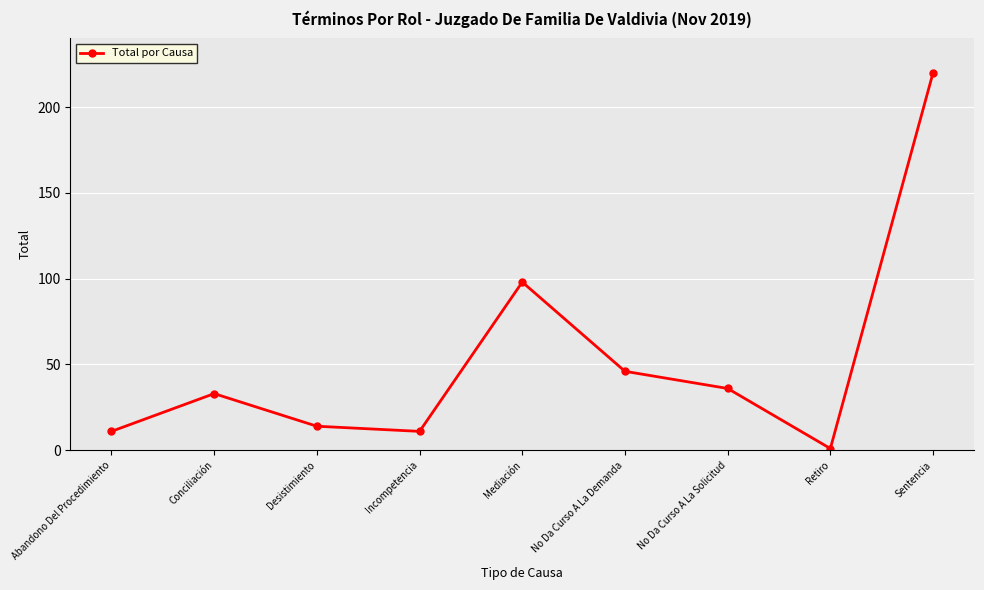

What is the sum of all values?

470